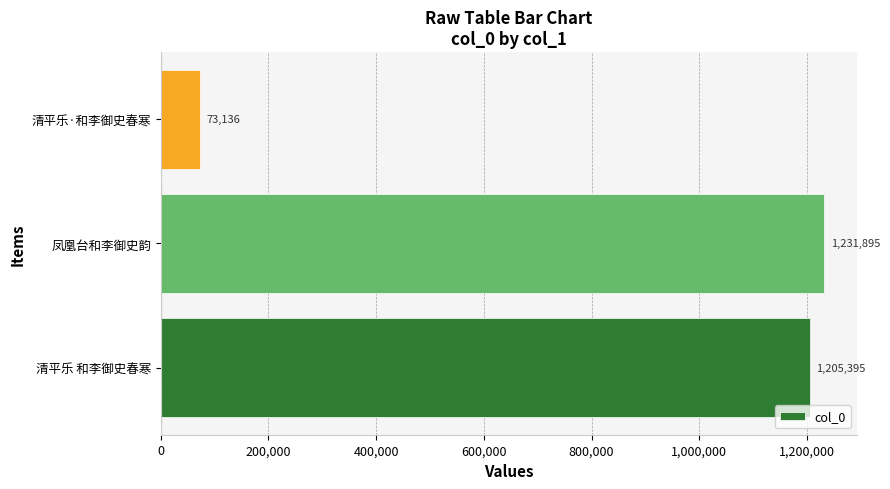

Between 凤凰台和李御史韵 and 清平乐 和李御史春寒, which is larger?

凤凰台和李御史韵